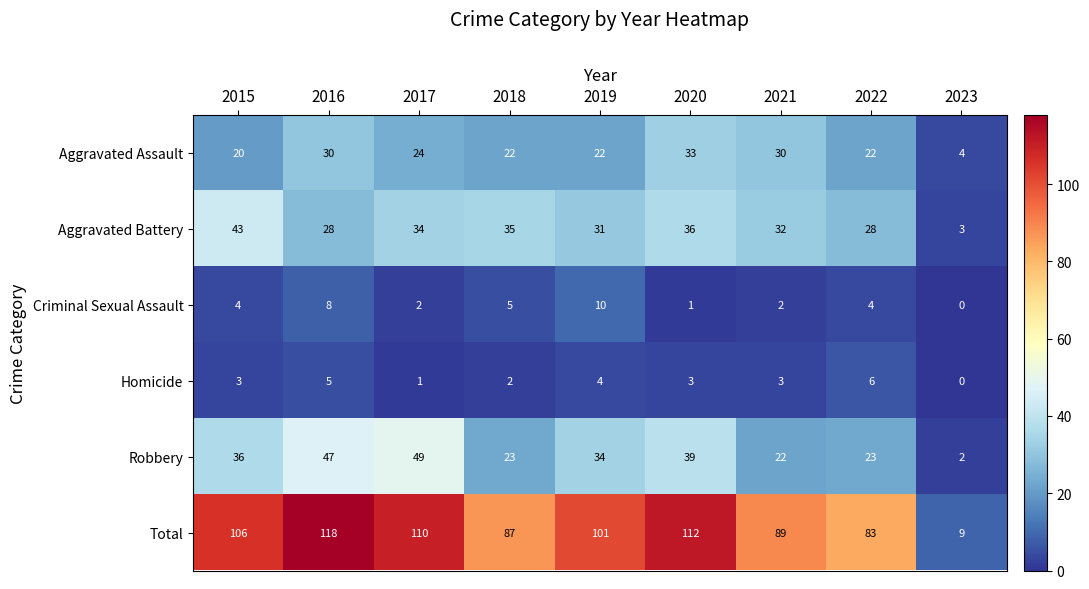

The value of Aggravated Battery at 2015 is 64. True or false?

False